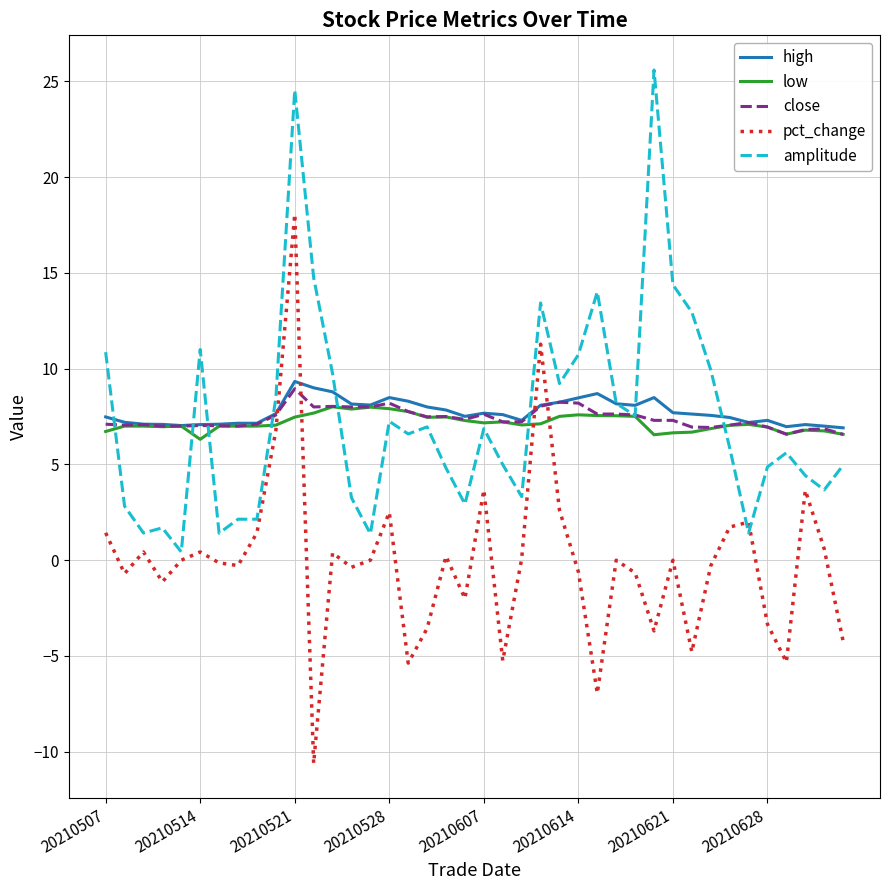

What is the difference between the maximum and second lowest values in the amplitude series?

24.2